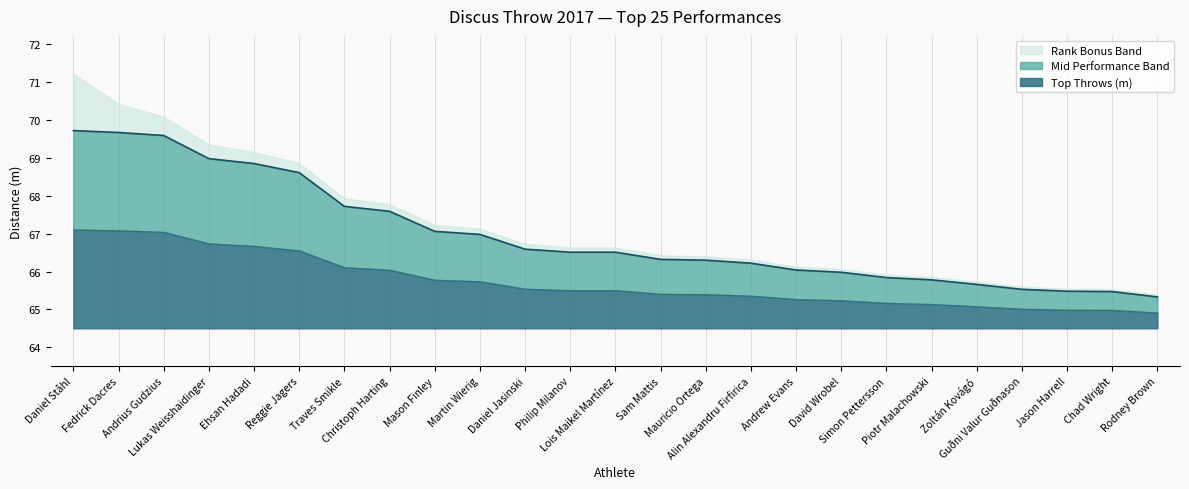

Rank the categories by value from highest to lowest.

Daniel Ståhl, Fedrick Dacres, Andrius Gudzius, Lukas Weisshaidinger, Ehsan Hadadi, Reggie Jagers, Traves Smikle, Christoph Harting, Mason Finley, Martin Wierig, Daniel Jasinski, Philip Milanov, Lois Maikel Martínez, Sam Mattis, Mauricio Ortega, Alin Alexandru Firfirica, Andrew Evans, David Wrobel, Simon Pettersson, Piotr Malachowski, Zoltán Kovágó, Guðni Valur Guðnason, Jason Harrell, Chad Wright, Rodney Brown